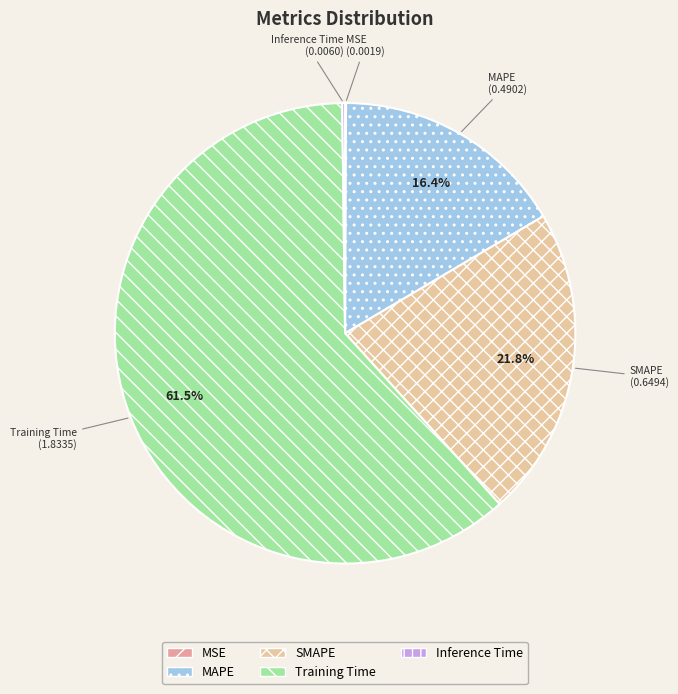

What is the majority slice?

Training Time